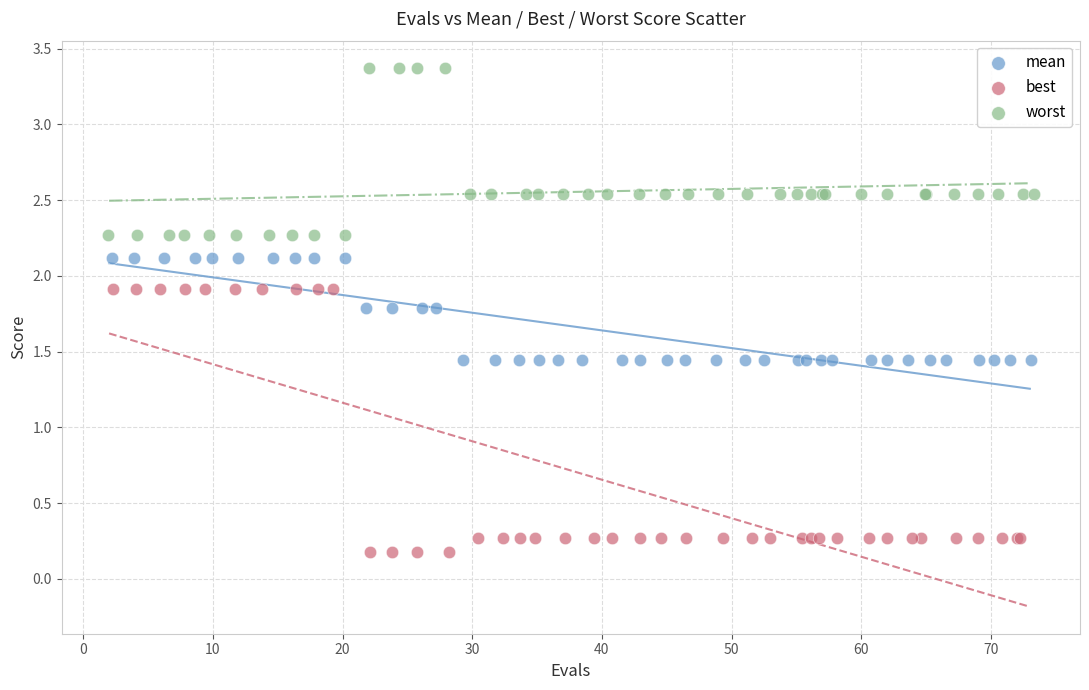

Which series has the widest spread of Y values?

best